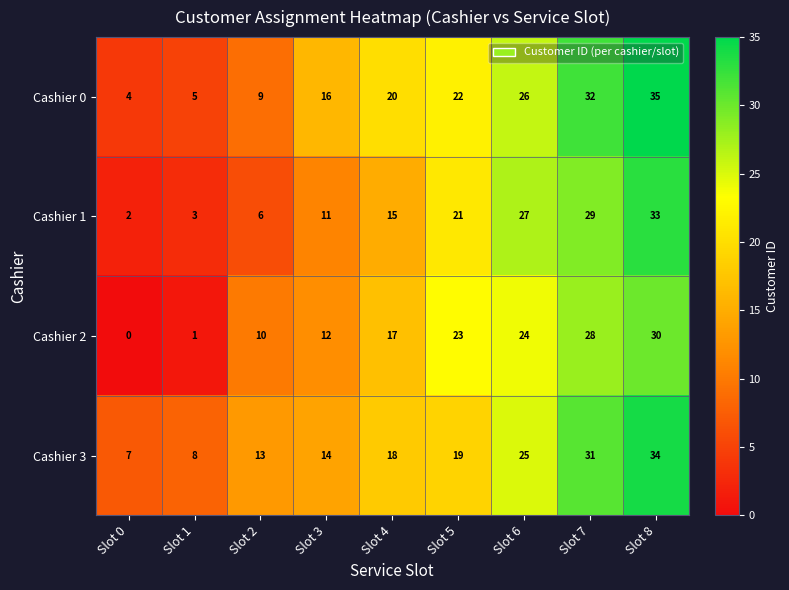

True or false: Cashier 0 has a value of 20 at Slot 4.

True